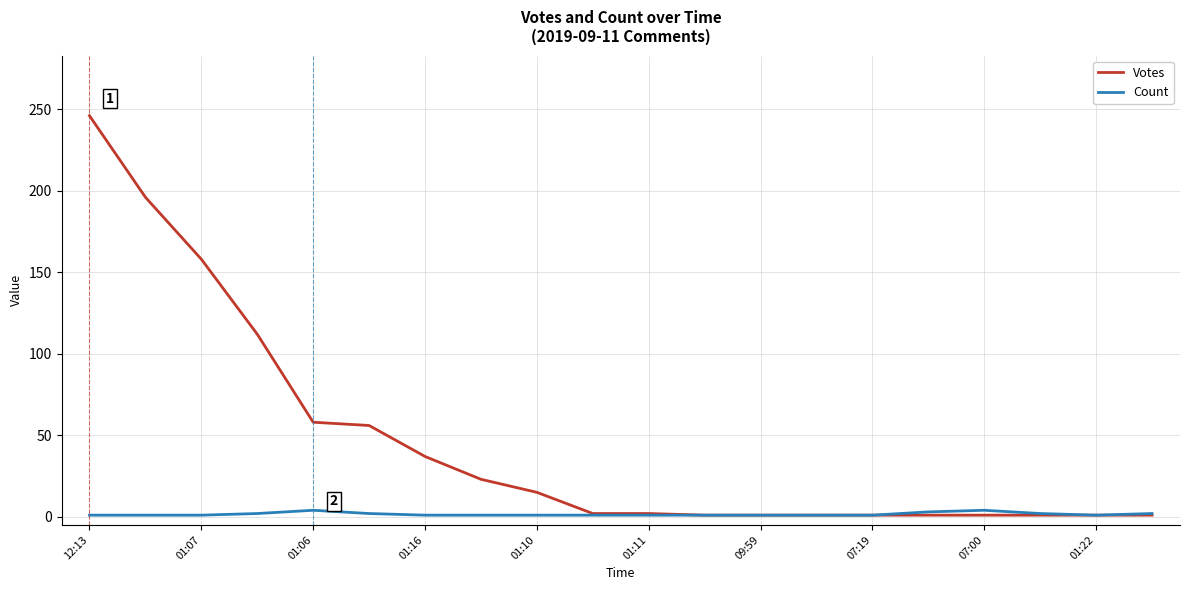

What is the maximum value shown in the chart?

246